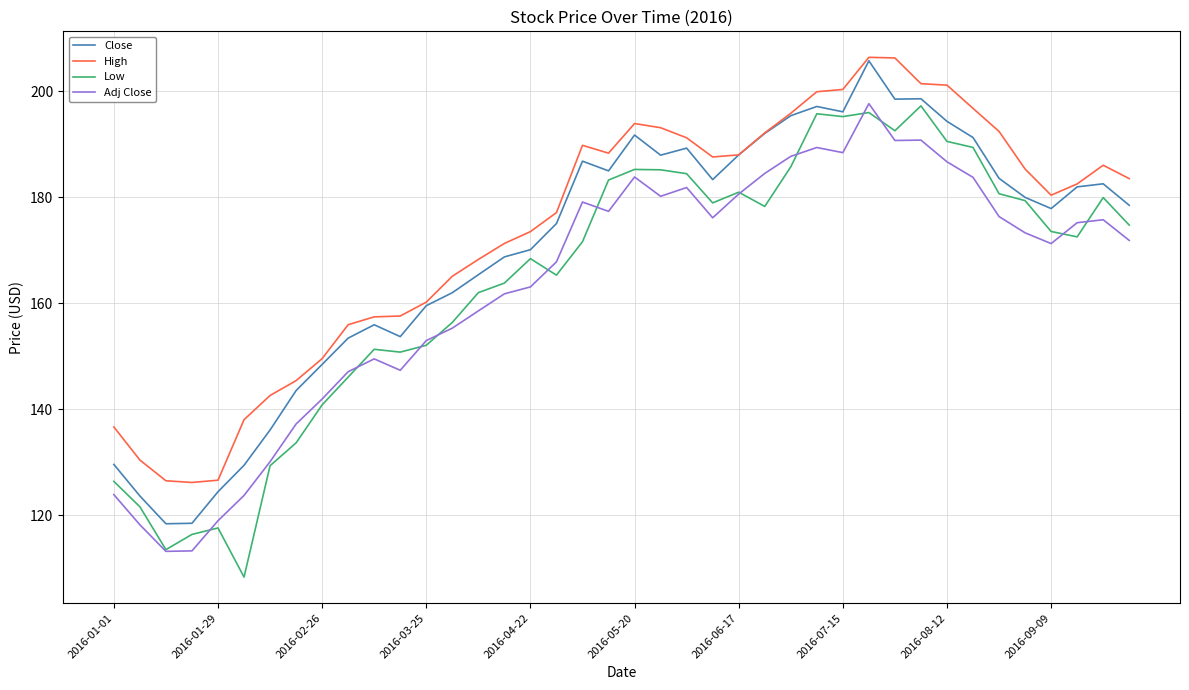

Is this an area chart (filled region under the line)?

No